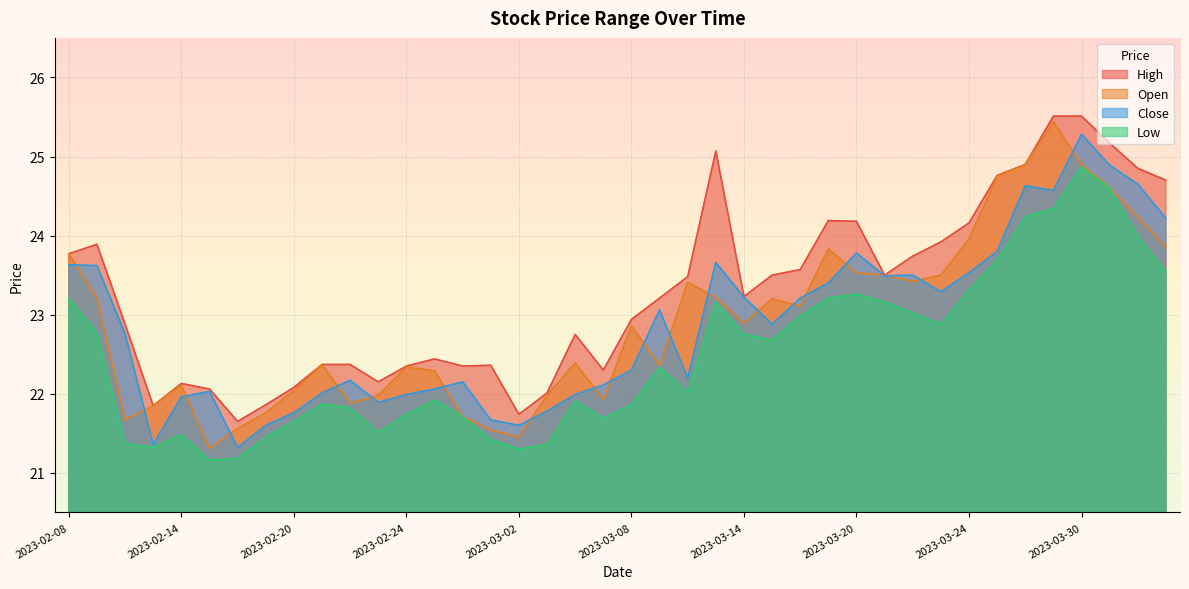

What is the sum of all open values?

916.6